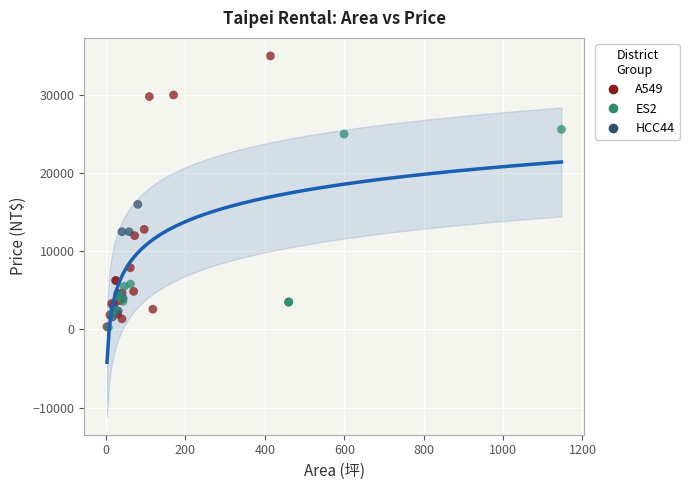

What are all the series names shown in the legend?

A549, ES2, HCC44